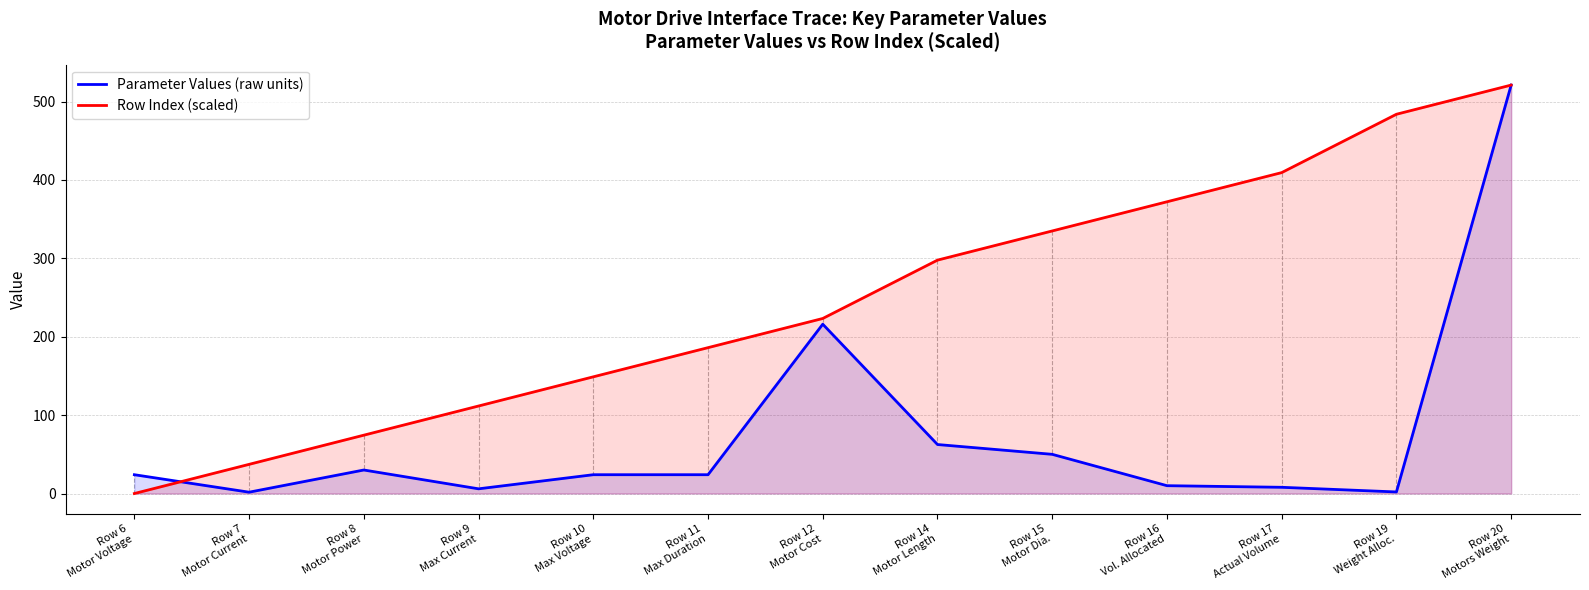

How many categories are shown in the chart?

13